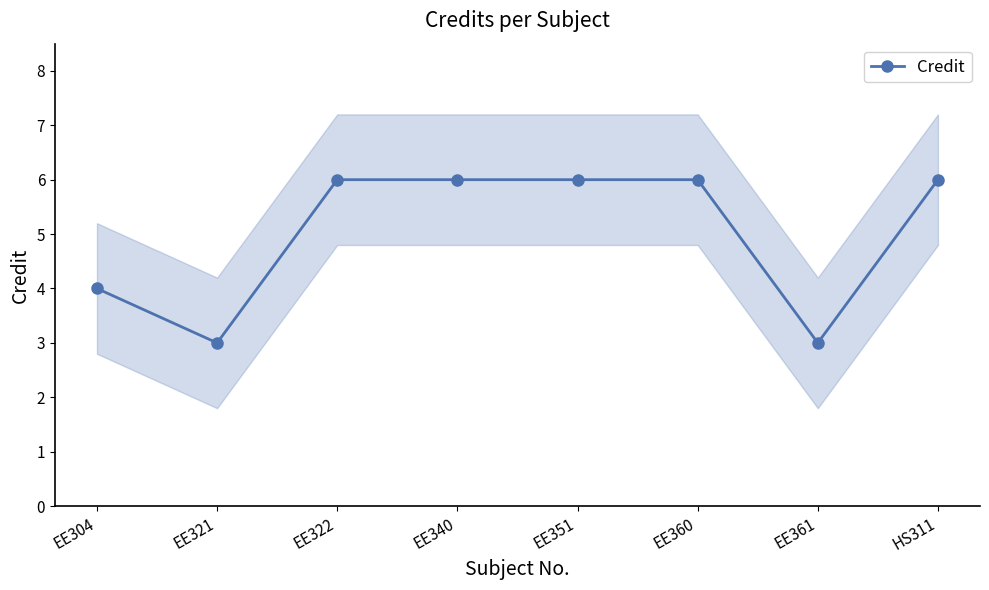

True or false: there are more than 2 points higher than both neighbors.

False